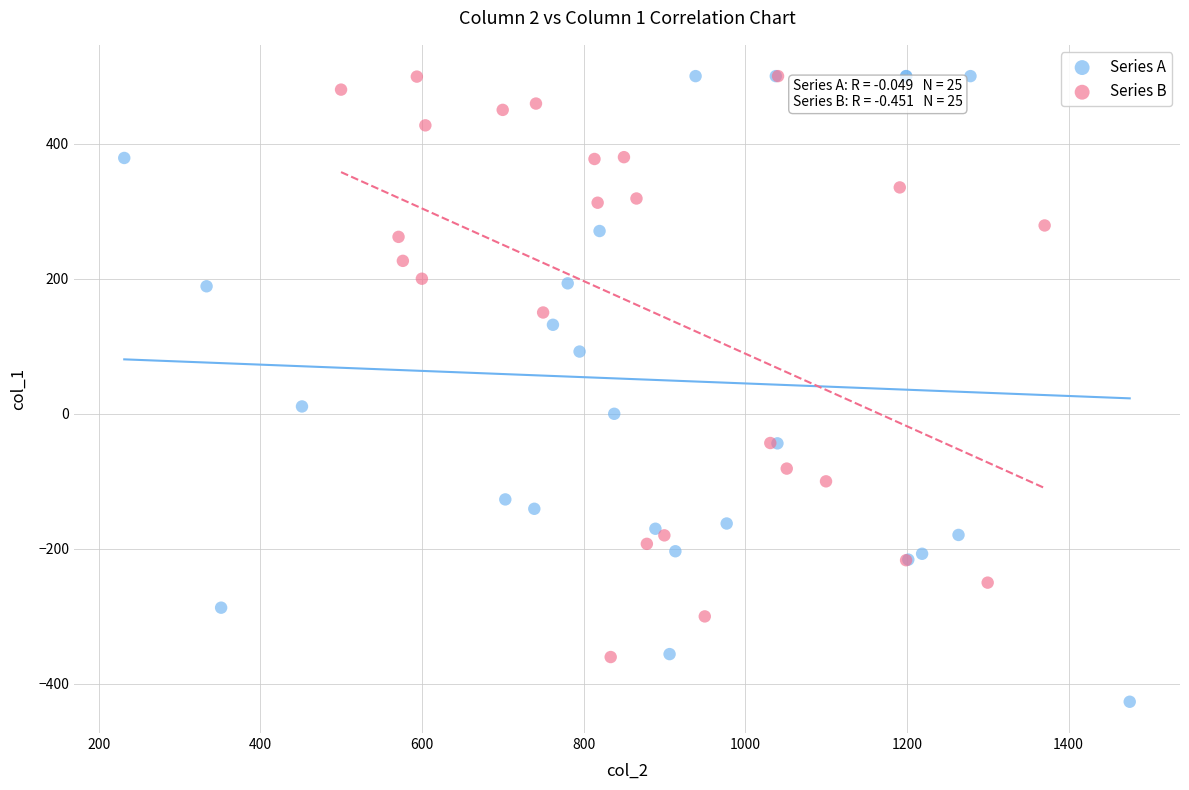

Which series contains the lowest Y value?

Series A